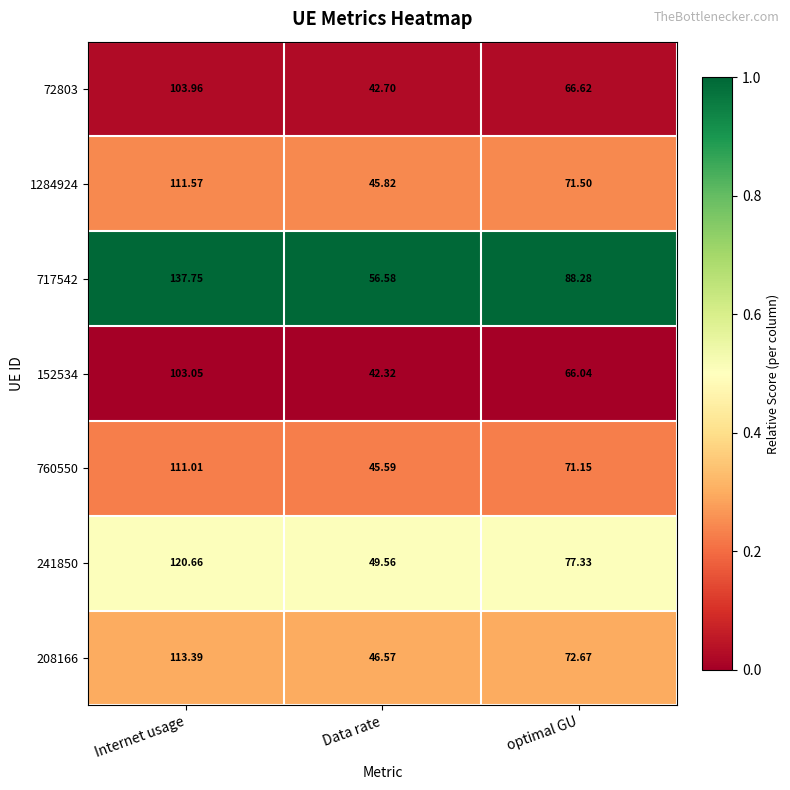

Where does the 72803 series first go above 66?

Internet usage